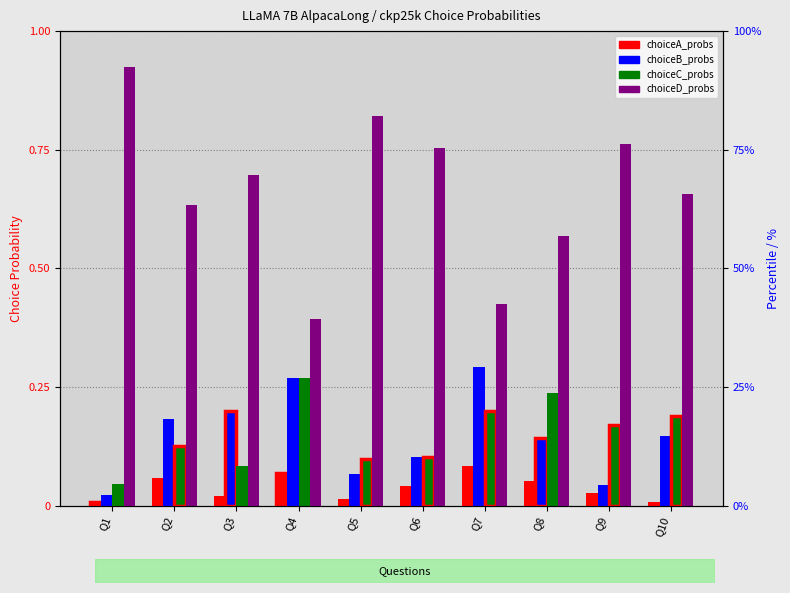

Are the bars horizontal?

No